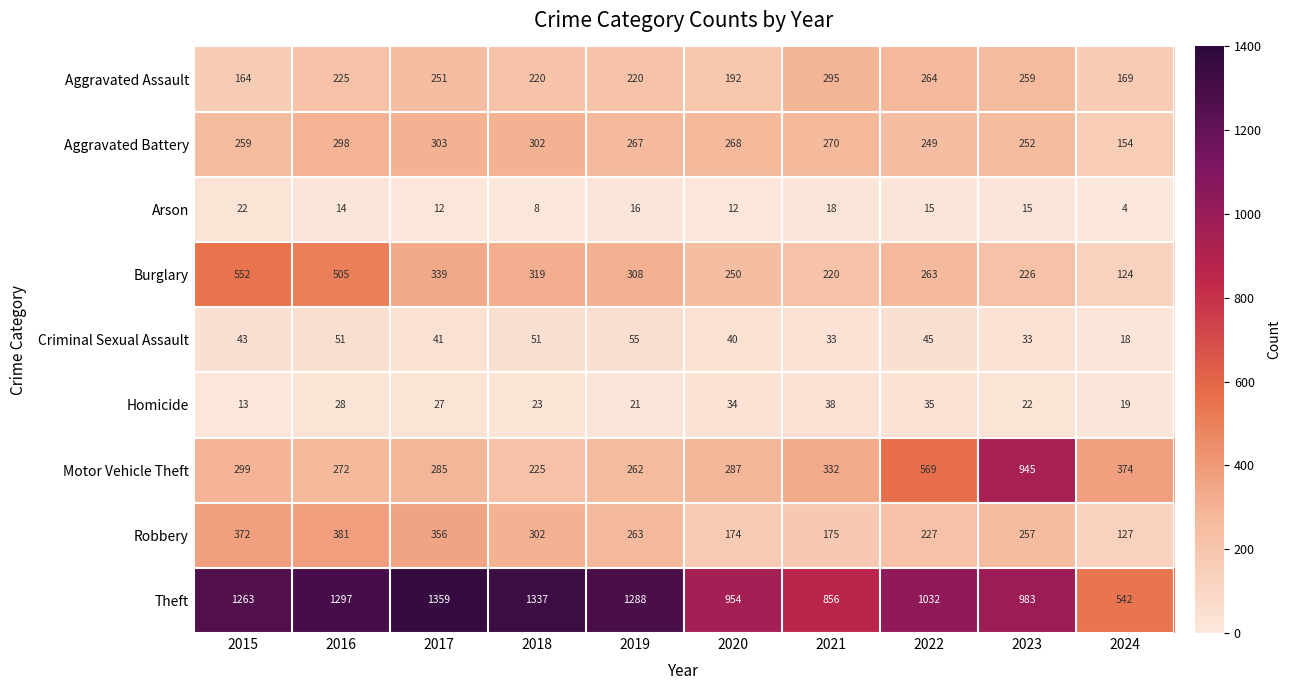

Which category has the highest value across all series?

2017